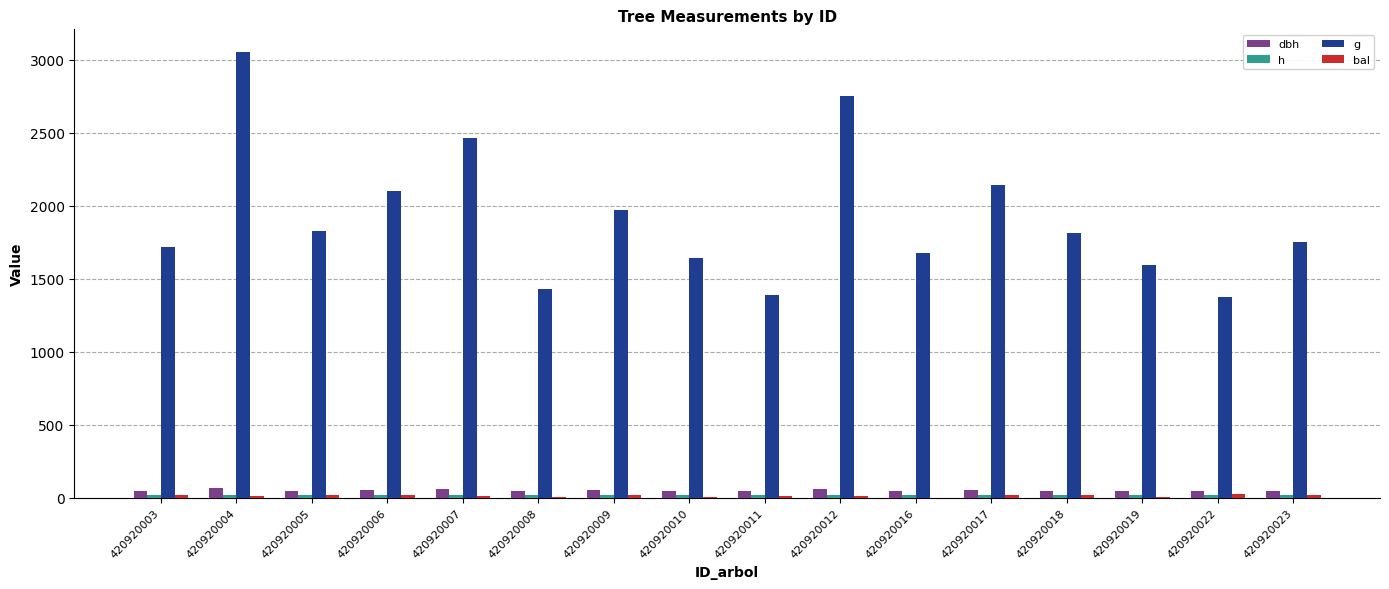

What is the difference between the highest and lowest values at 420920005?

1807.4